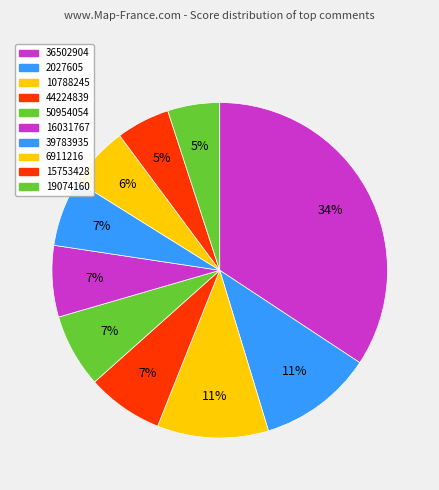

Is it true that 36502904 is 48% of the pie?

False